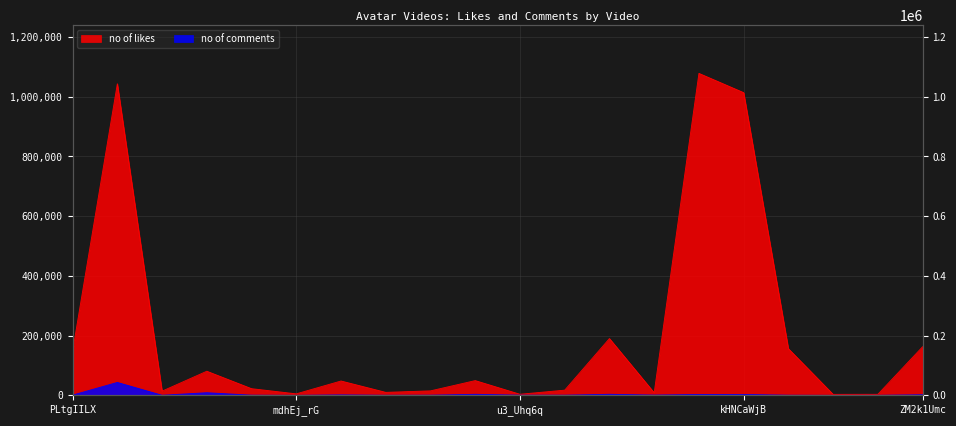

At which label does no of comments first exceed 911?

d9MyW72ELq0